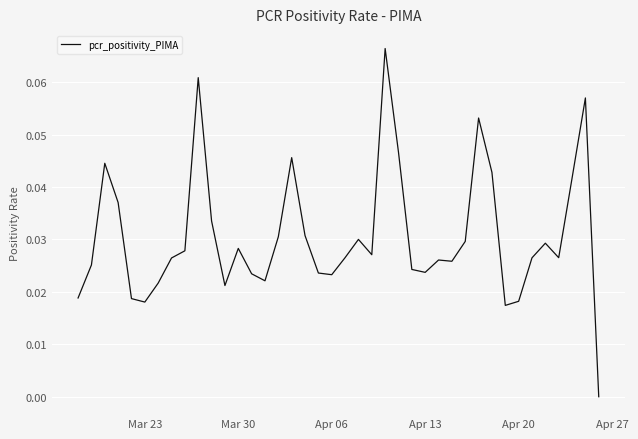

How many interior local valleys (lower than both neighbors) does the data have?

9